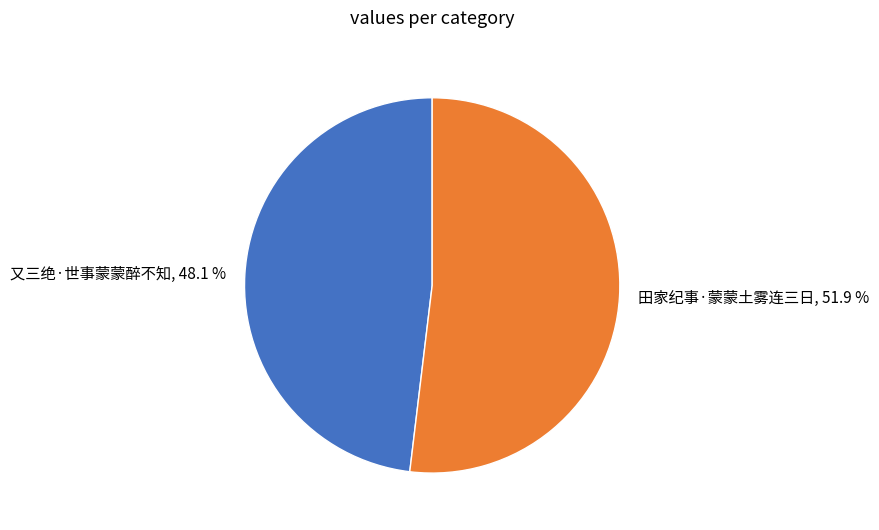

Approximately how many times larger is the value at 又三绝·世事蒙蒙醉不知 compared to 田家纪事·蒙蒙土雾连三日?

0.9